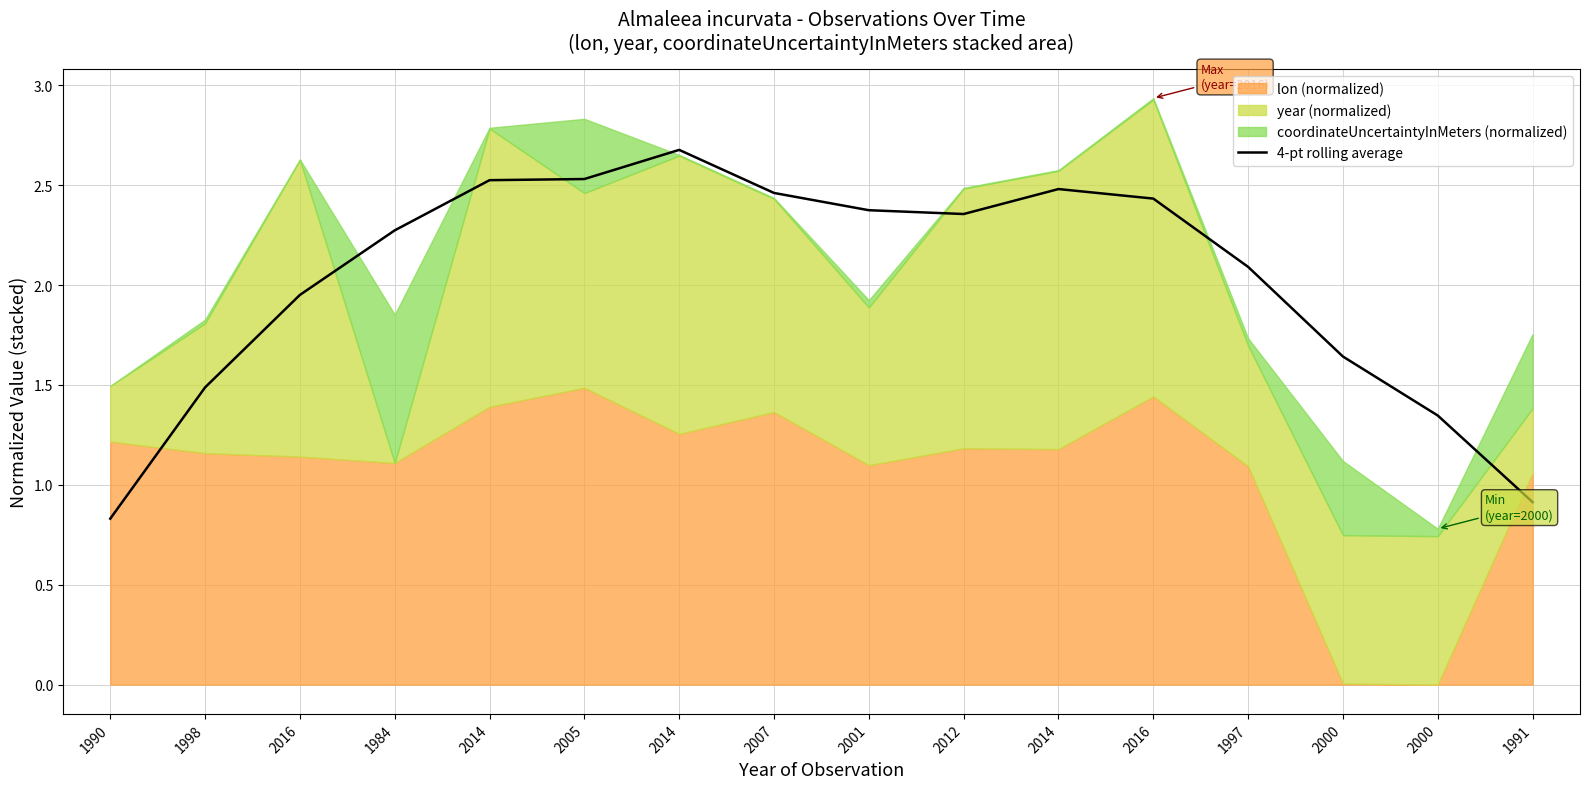

What is the greatest value displayed?

2.7